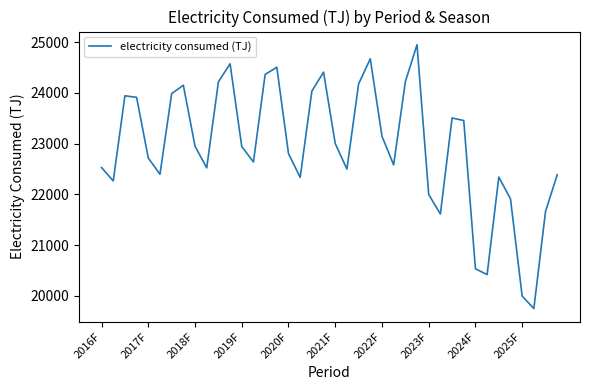

What is the difference between the maximum and minimum values?

5200.5